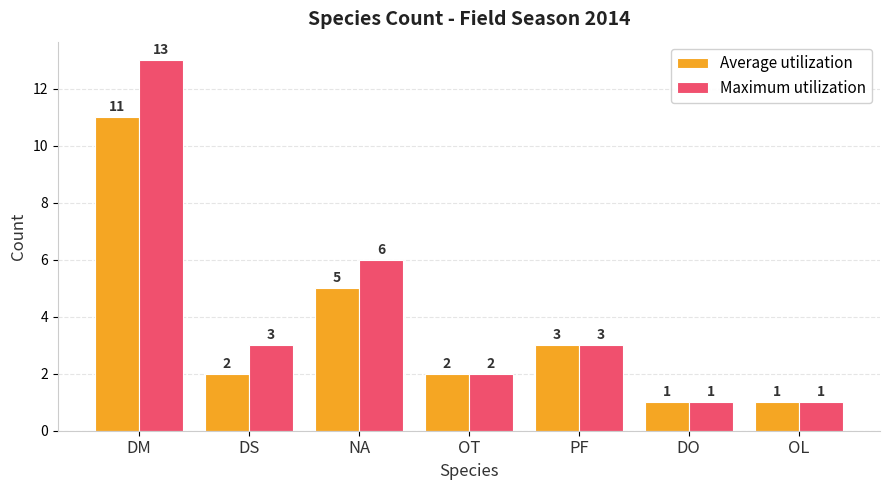

What position from the right is PF?

3